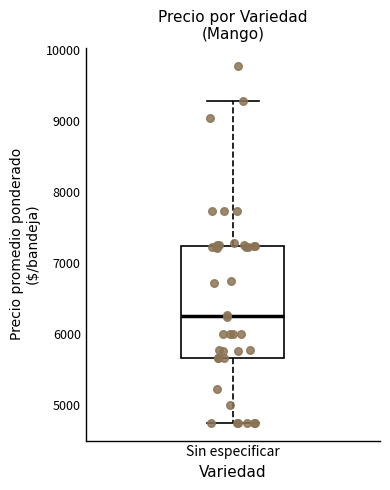

Read this box plot against the y-axis: the position of the median line, the range covered by the box, and the ends of both whiskers. The values are not printed on the chart, so give them approximately, as read against the axis.

median 6300, box 5700 to 7200, whiskers 4800 to 9300